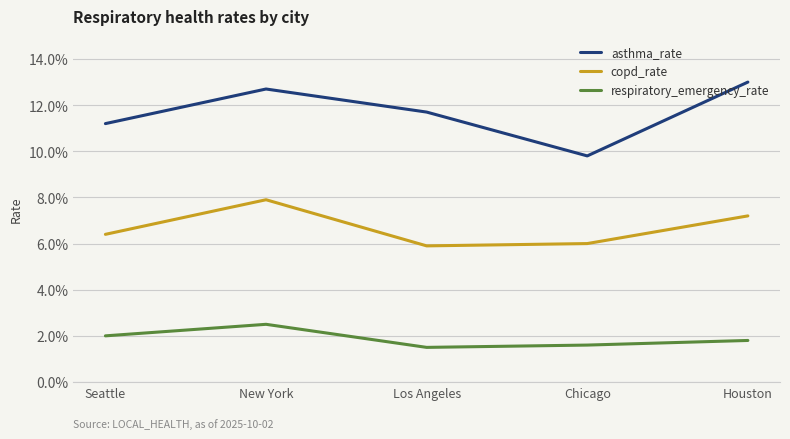

What are all the series names shown in the legend?

asthma_rate, copd_rate, respiratory_emergency_rate